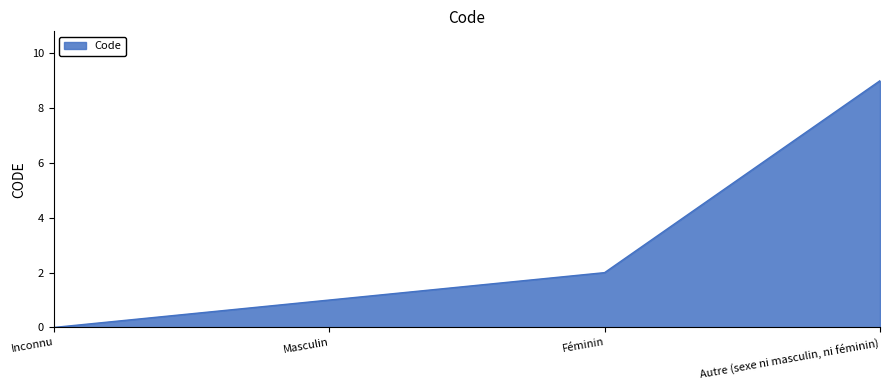

True or false: the data shows 9 at Autre (sexe ni masculin, ni féminin).

True